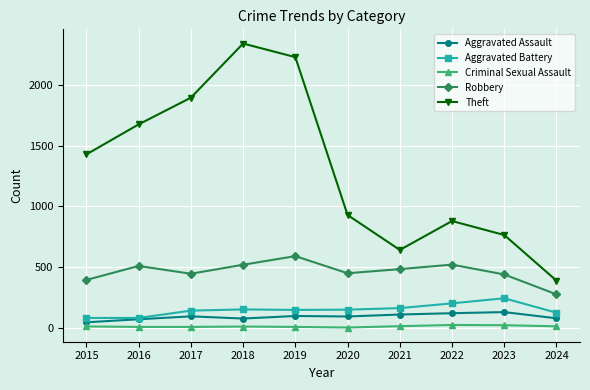

What is the minimum value for Criminal Sexual Assault?

3